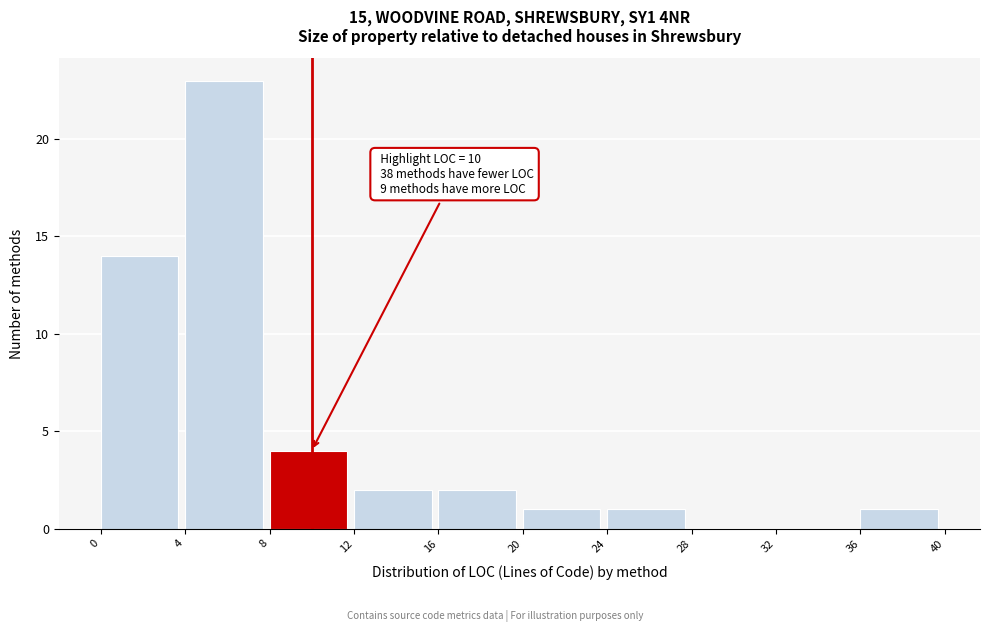

Which range on the x-axis has the tallest bar?

4 to 8